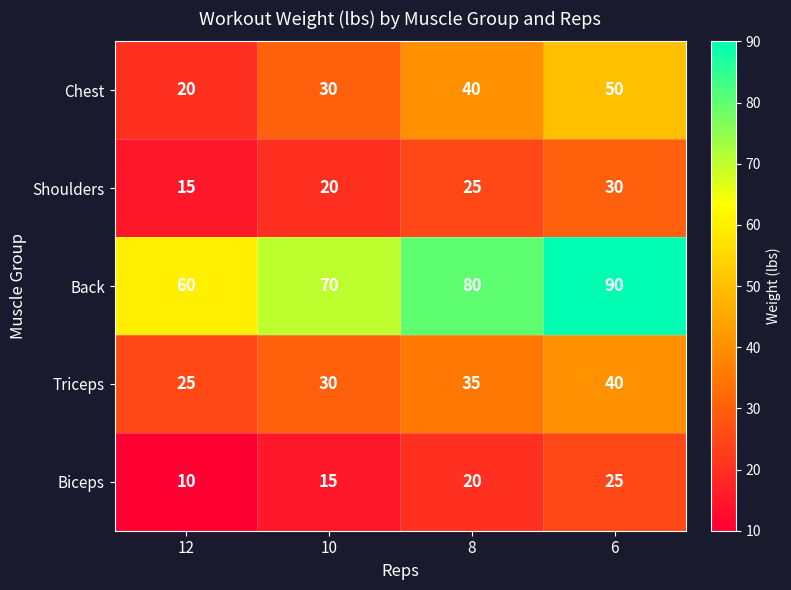

Reading left to right, what are all the values shown in this chart?

Chest: 12=20	10=30	8=40	6=50
Shoulders: 12=15	10=20	8=25	6=30
Back: 12=60	10=70	8=80	6=90
Triceps: 12=25	10=30	8=35	6=40
Biceps: 12=10	10=15	8=20	6=25